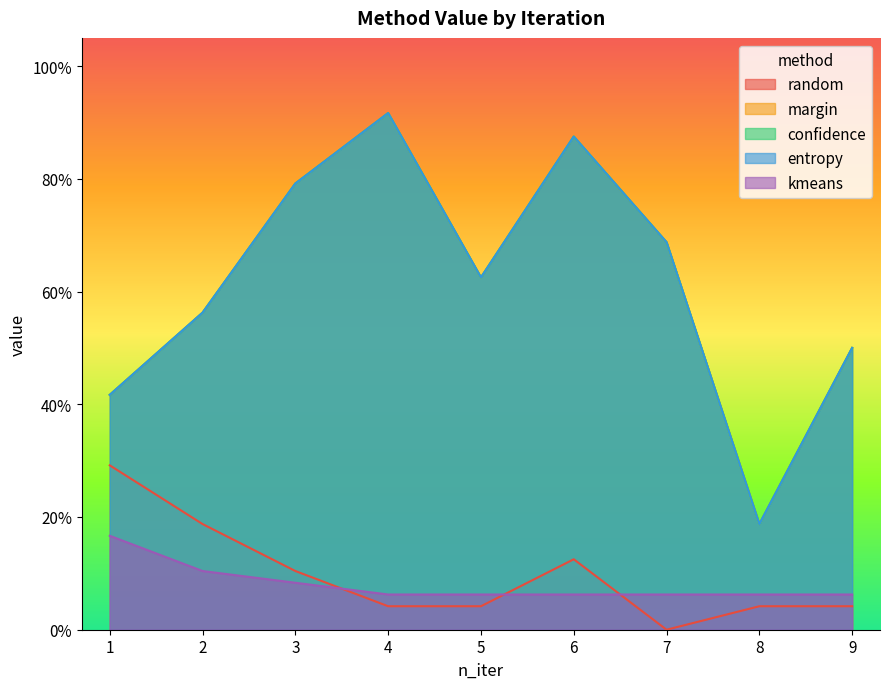

Does the chart display data point markers on the line(s)?

No